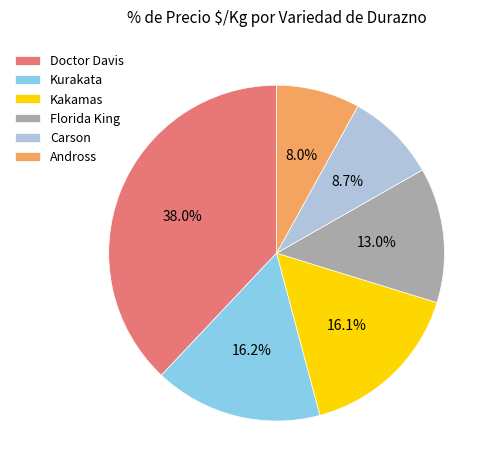

What percentage is NOT represented by Kakamas?

83.9%